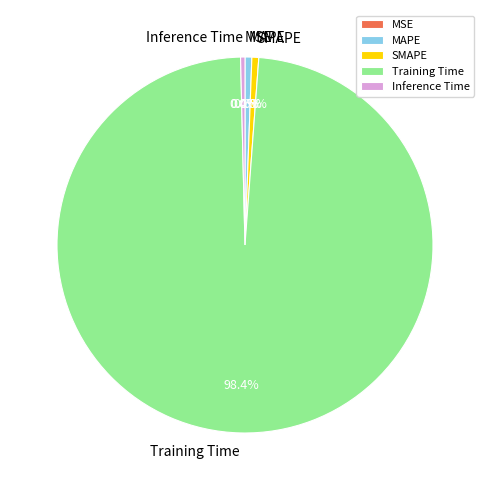

To the nearest percent, what is the average slice percentage?

20%